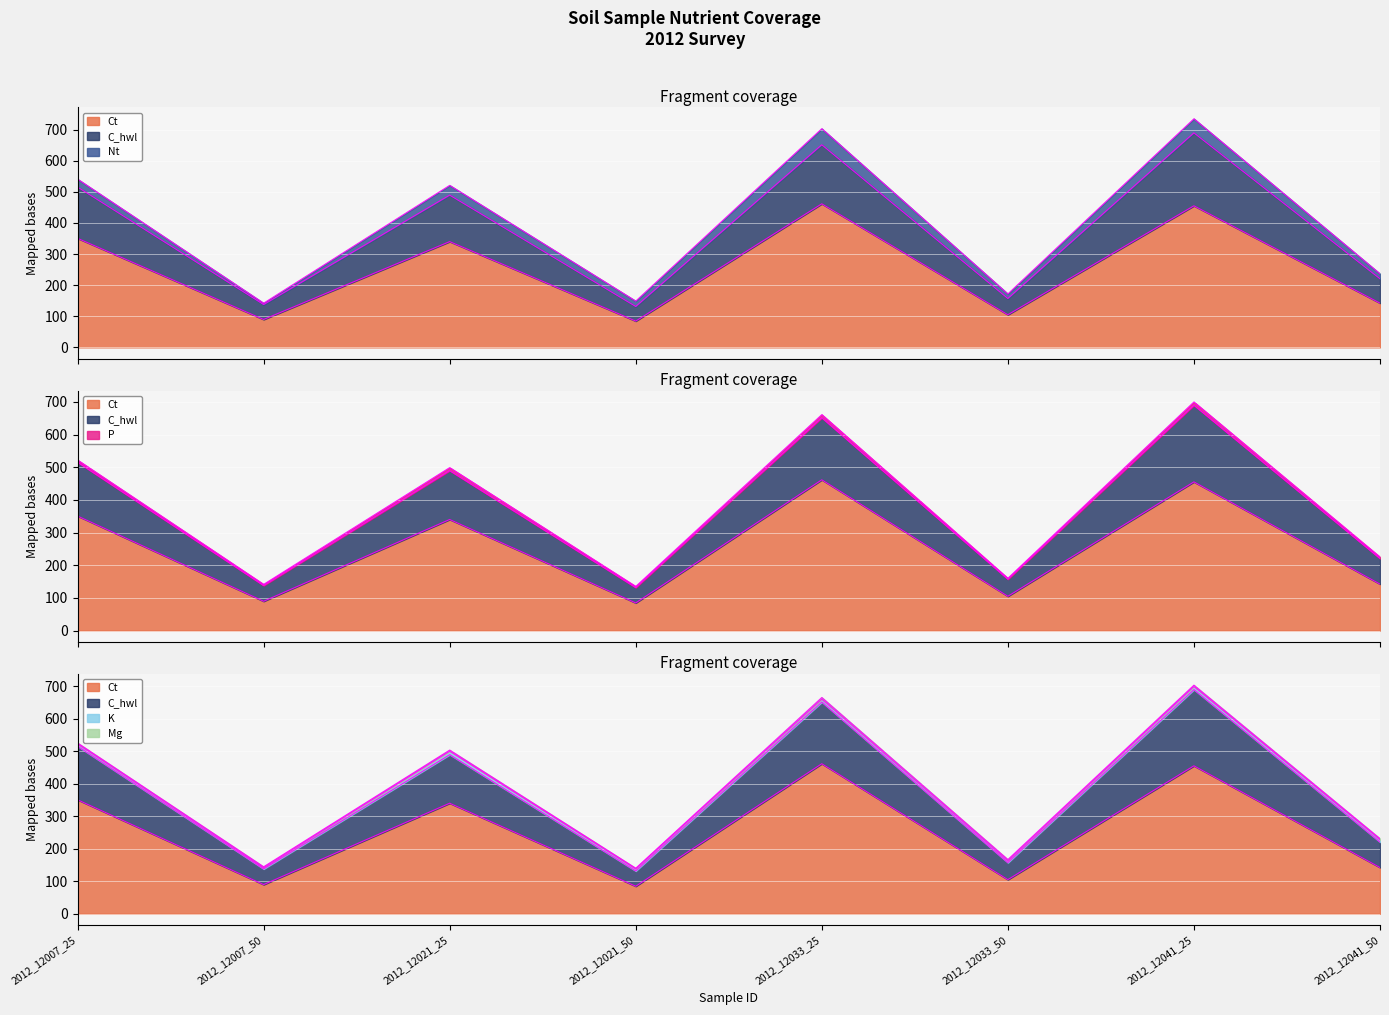

Reading left to right, list all the values displayed in this chart.

Ct: 2012_12007_25=350.5	2012_12007_50=89.6	2012_12021_25=339.9	2012_12021_50=84.5	2012_12033_25=461.4	2012_12033_50=104.9	2012_12041_25=455.0	2012_12041_50=142.2
C_hwl: 2012_12007_25=164.7	2012_12007_50=48.0	2012_12021_25=149.4	2012_12021_50=46.9	2012_12033_25=189.7	2012_12033_50=52.1	2012_12041_25=234.4	2012_12041_50=78.2
Nt: 2012_12007_25=25.5	2012_12007_50=4.4	2012_12021_25=31.4	2012_12021_50=17.3	2012_12033_25=51.8	2012_12033_50=14.7	2012_12041_25=45.3	2012_12041_50=16.0
P: 2012_12007_25=6.7	2012_12007_50=3.7	2012_12021_25=9.3	2012_12021_50=3.6	2012_12033_25=9.8	2012_12033_50=3.0	2012_12041_25=10.2	2012_12041_50=4.6
K: 2012_12007_25=6.8	2012_12007_50=3.9	2012_12021_25=10.5	2012_12021_50=6.0	2012_12033_25=8.8	2012_12033_50=5.7	2012_12041_25=9.4	2012_12041_50=7.1
Mg: 2012_12007_25=3.3	2012_12007_50=2.9	2012_12021_25=3.6	2012_12021_50=2.6	2012_12033_25=5.2	2012_12033_50=4.0	2012_12041_25=4.2	2012_12041_50=3.5